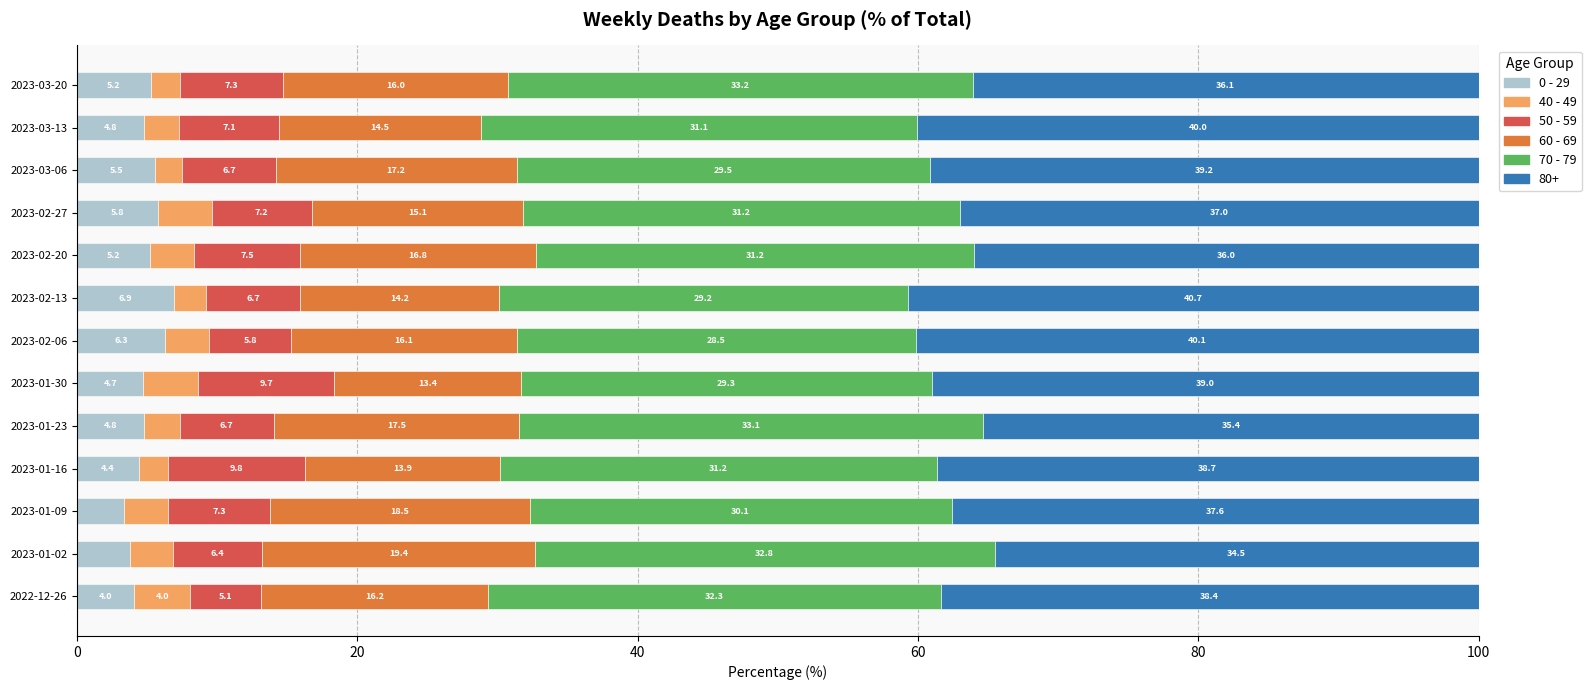

What is the maximum value for 0 - 29?

6.9